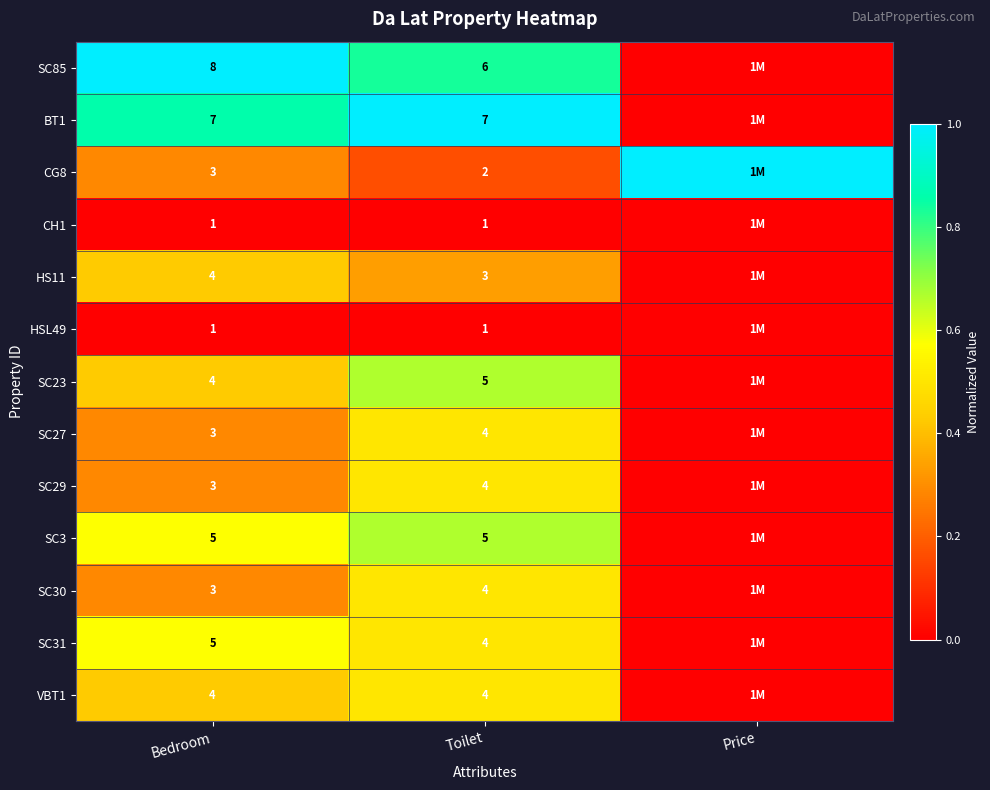

True or false: VBT1 has a value of 4 at Bedroom.

True